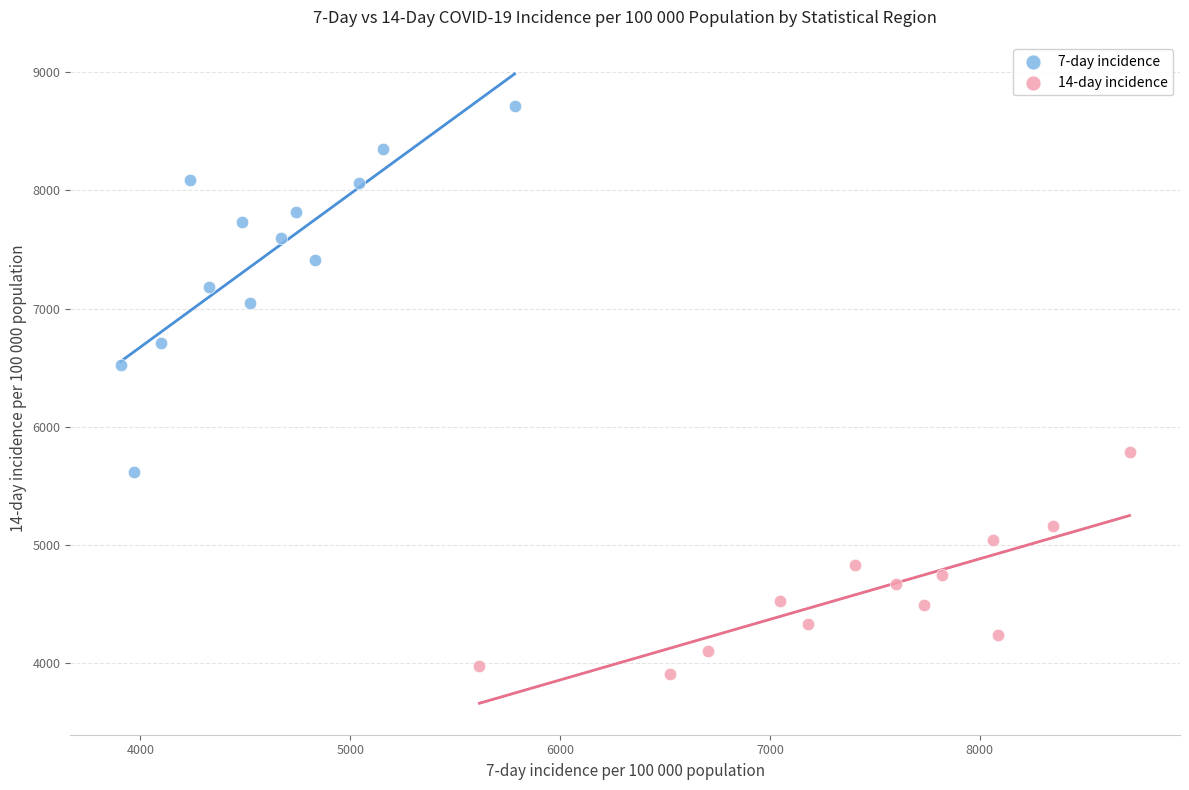

Which series reaches the minimum Y coordinate?

14-day incidence